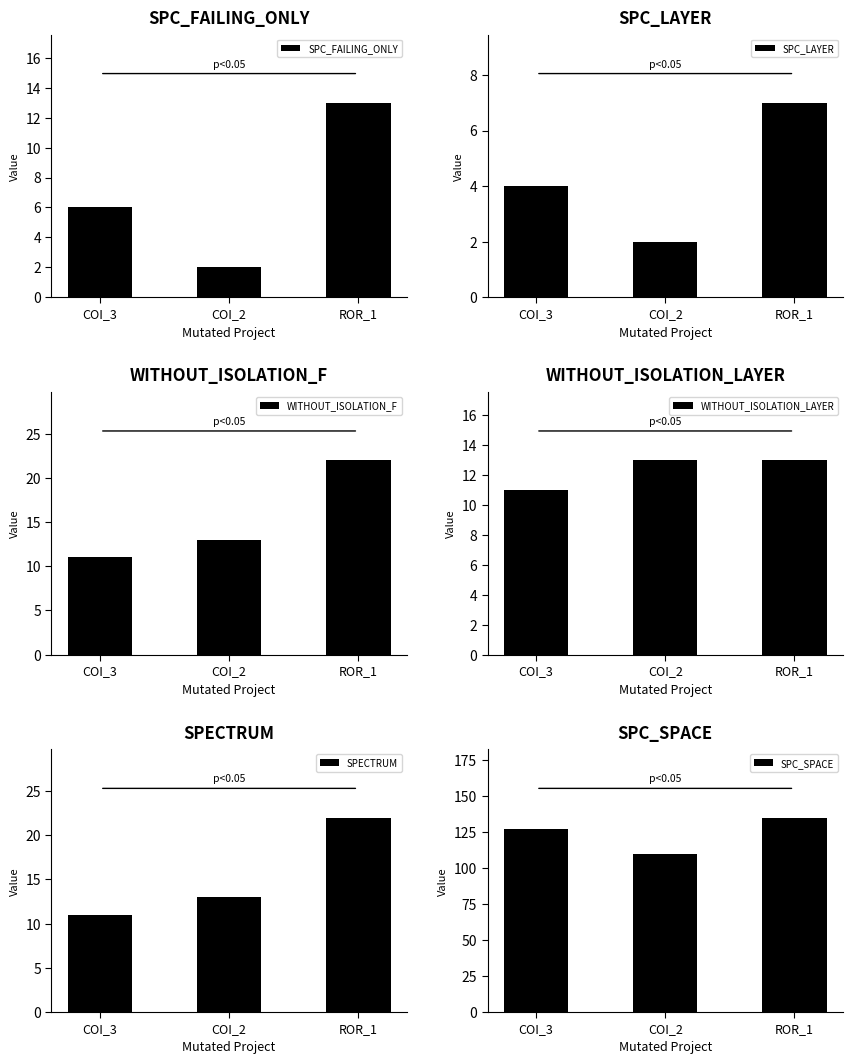

What is the difference between the maximum and minimum values in the SPC_SPACE series?

25